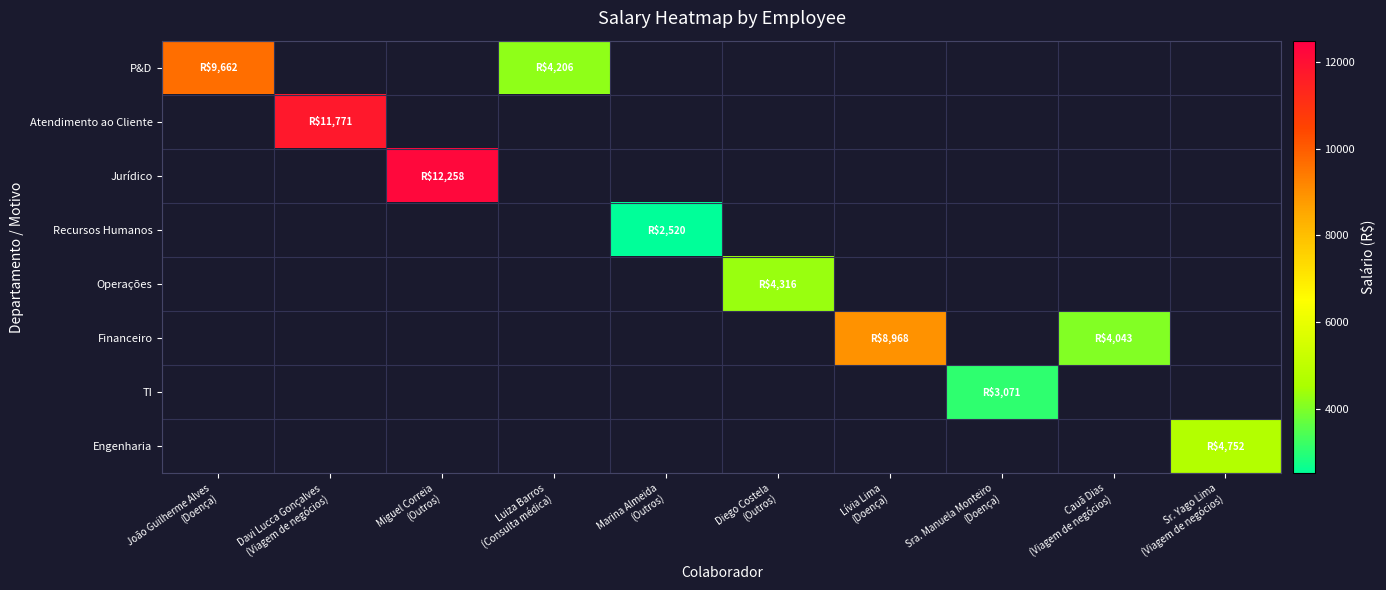

How many values in Atendimento ao Cliente are above zero?

1